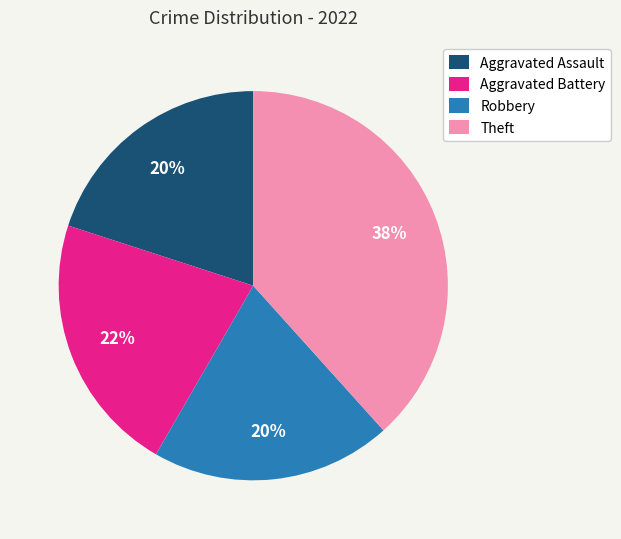

How many slices are in this pie chart?

4